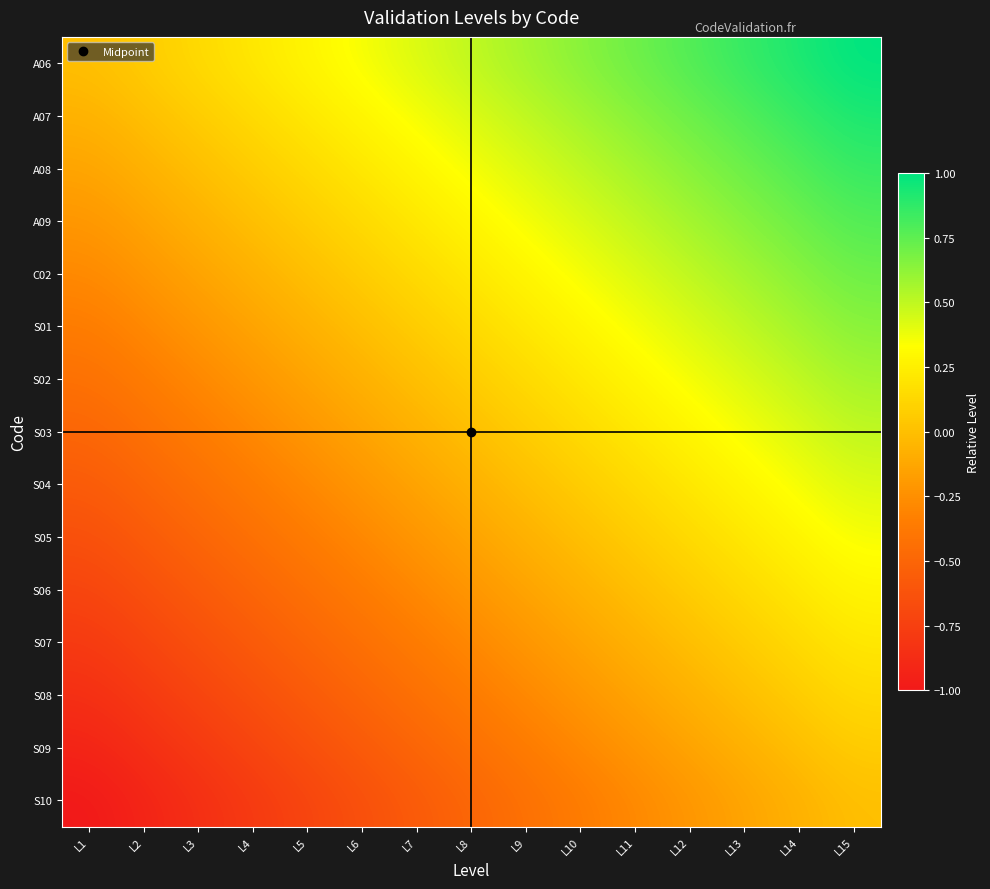

What is the smallest value displayed?

-1.0